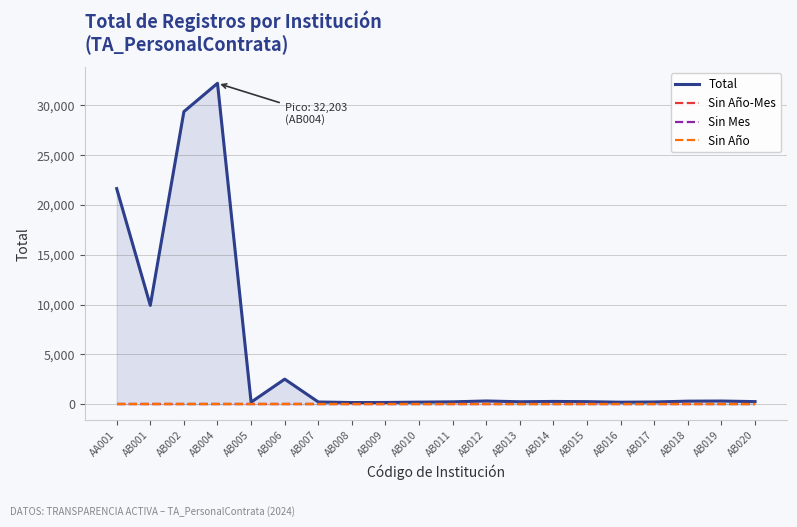

How many values in the Total series are below 270?

10